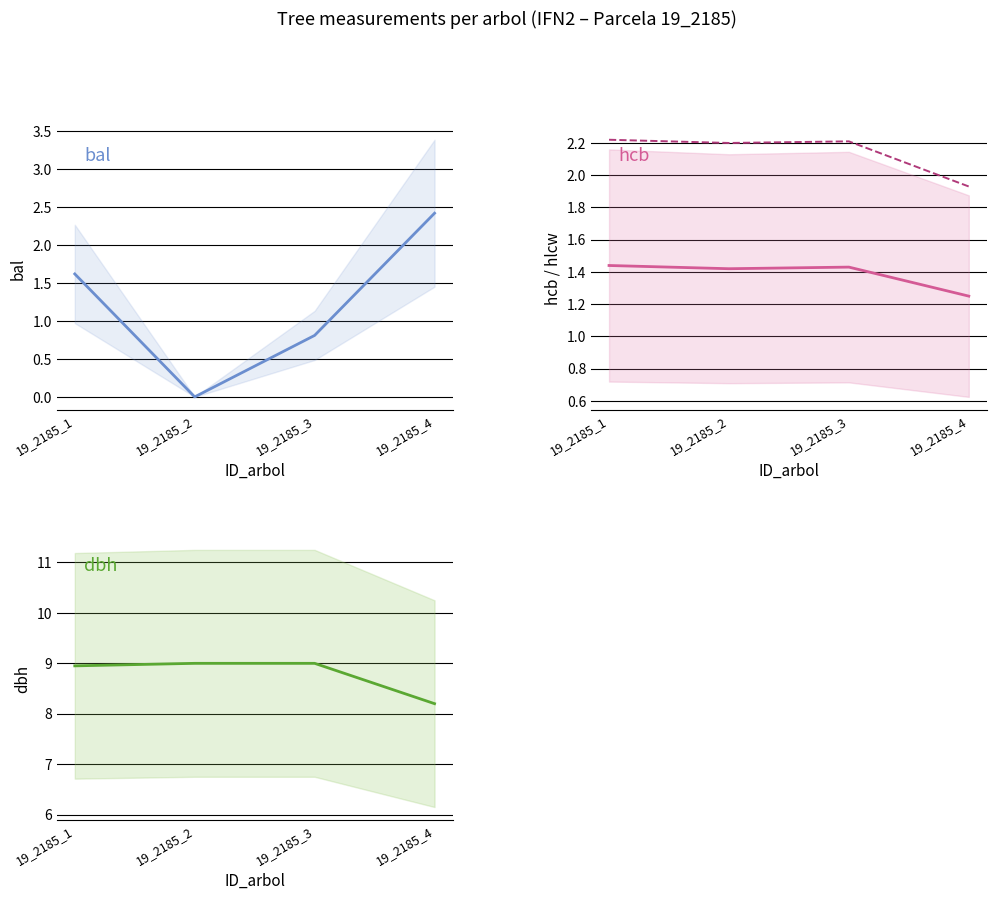

List the series in order of their peak value, highest first.

dbh, bal, hlcw, hcb